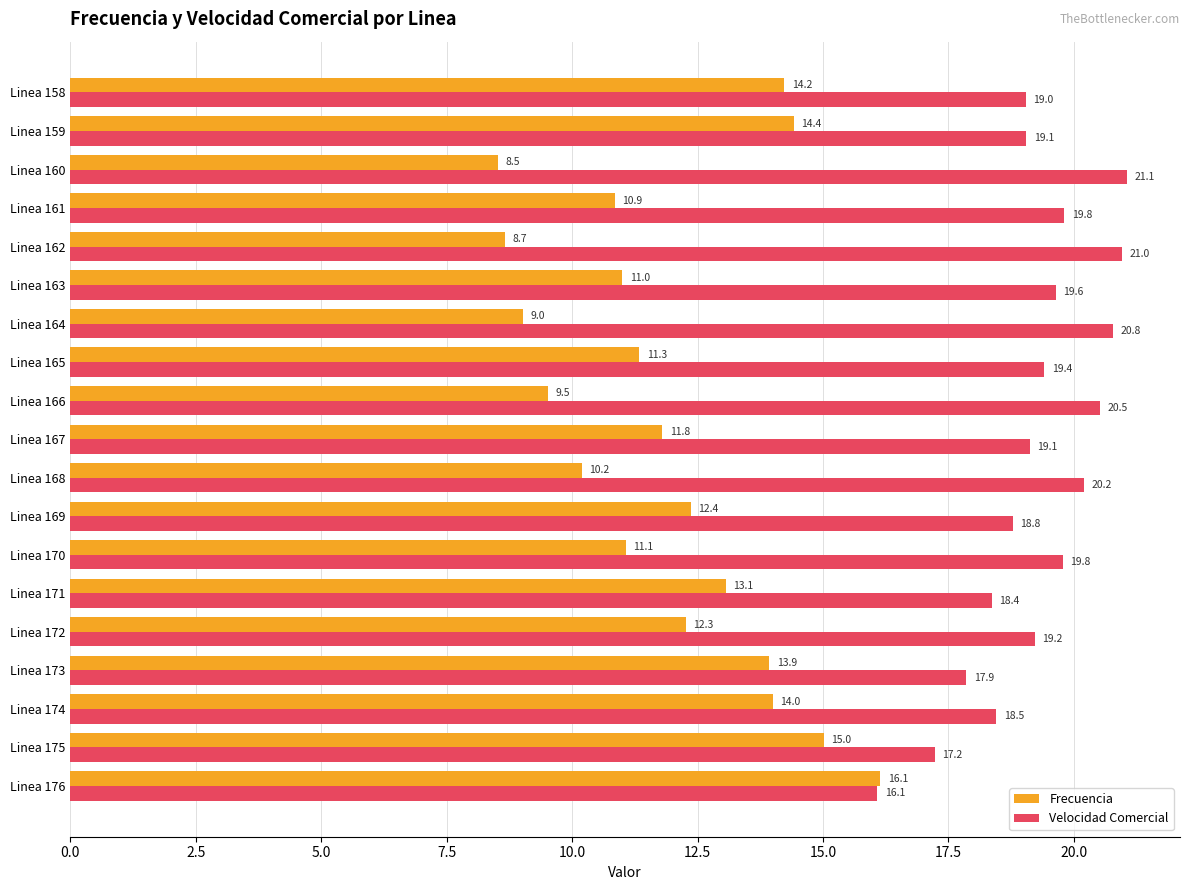

Which label corresponds to the smallest value in the chart?

Linea 160